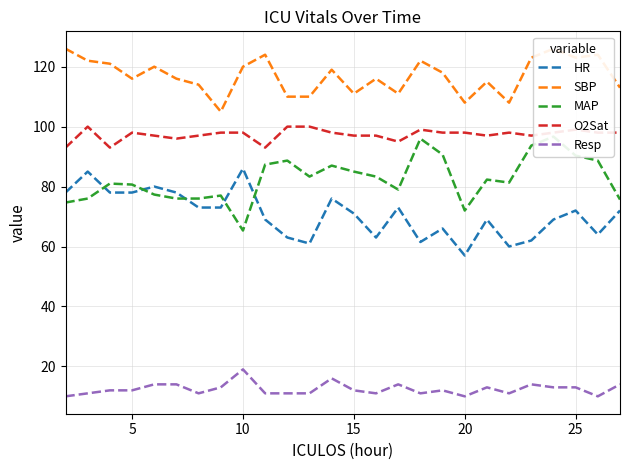

How many interior local valleys does the HR series have?

6